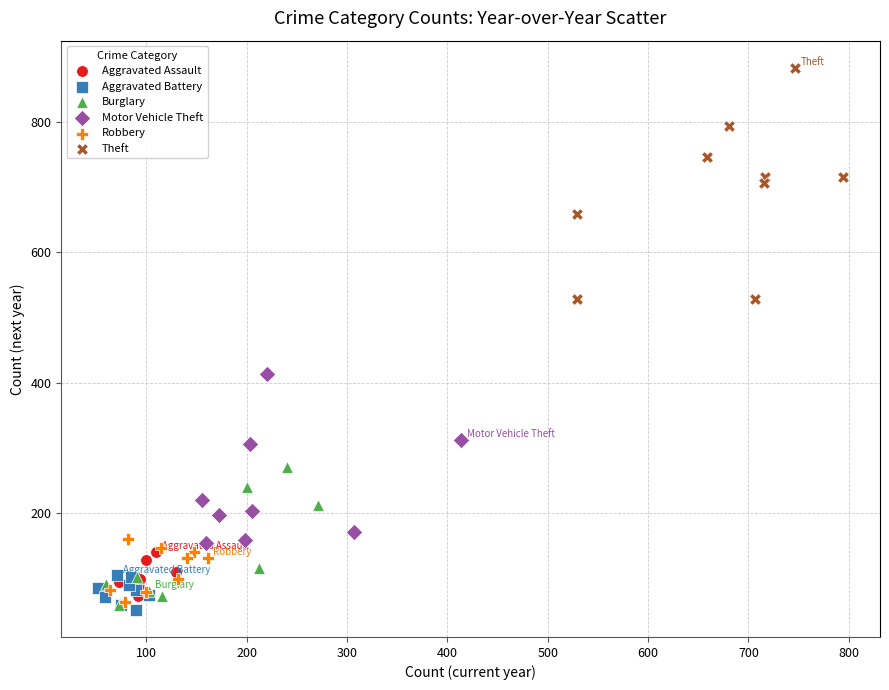

Which series reaches the maximum Y coordinate?

Theft